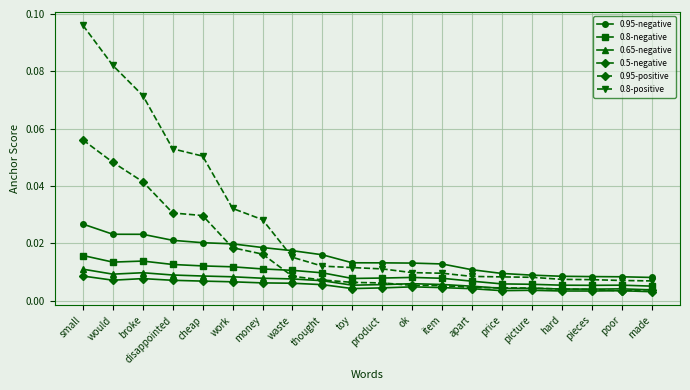

How many data points does each series have?

20